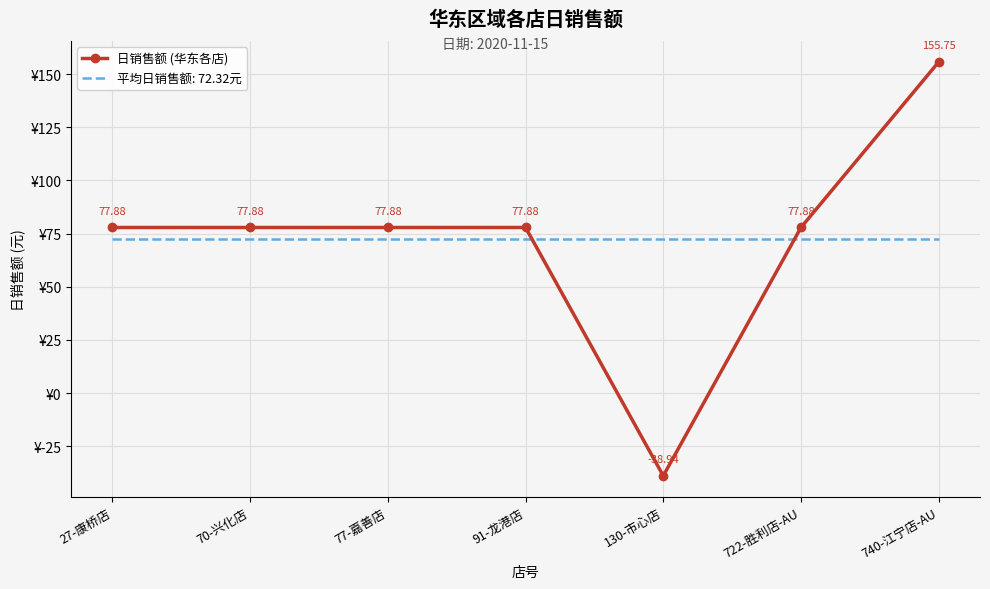

Which series has the largest range (max minus min)?

日销售额 (华东各店)